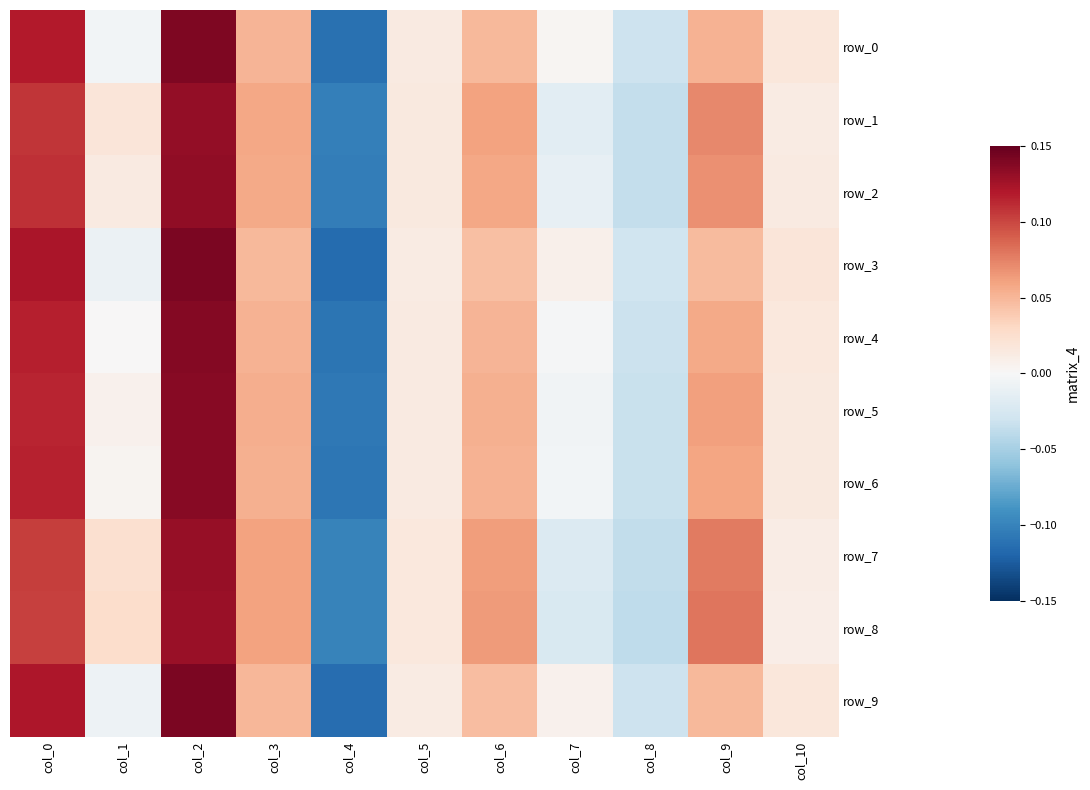

Which category has the lowest value across all series?

col_4